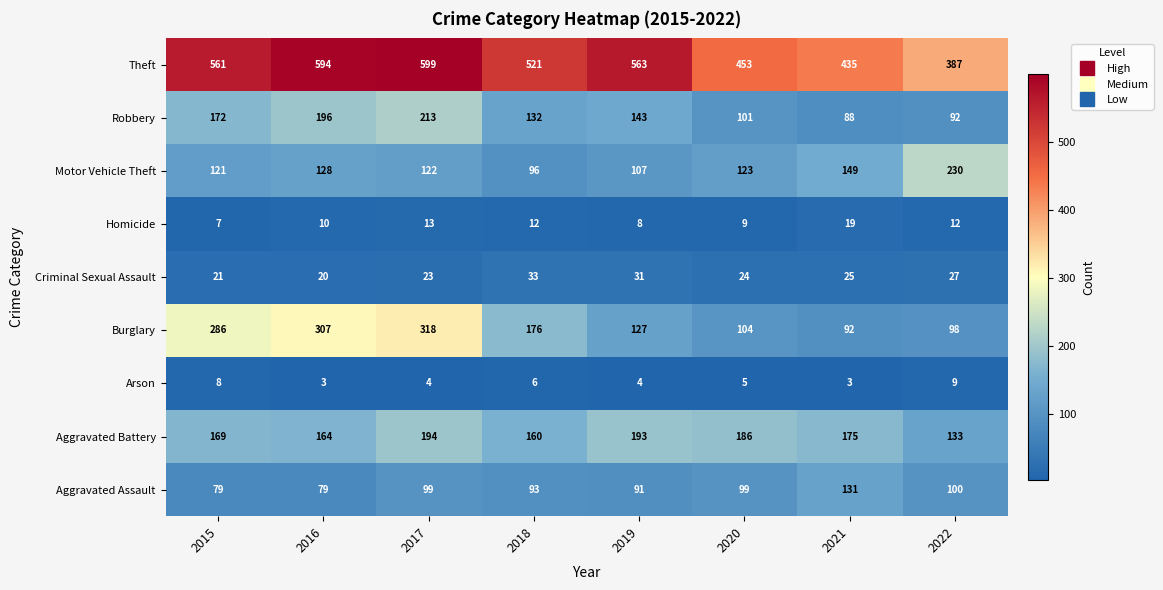

Which label corresponds to the largest value in the chart?

2017